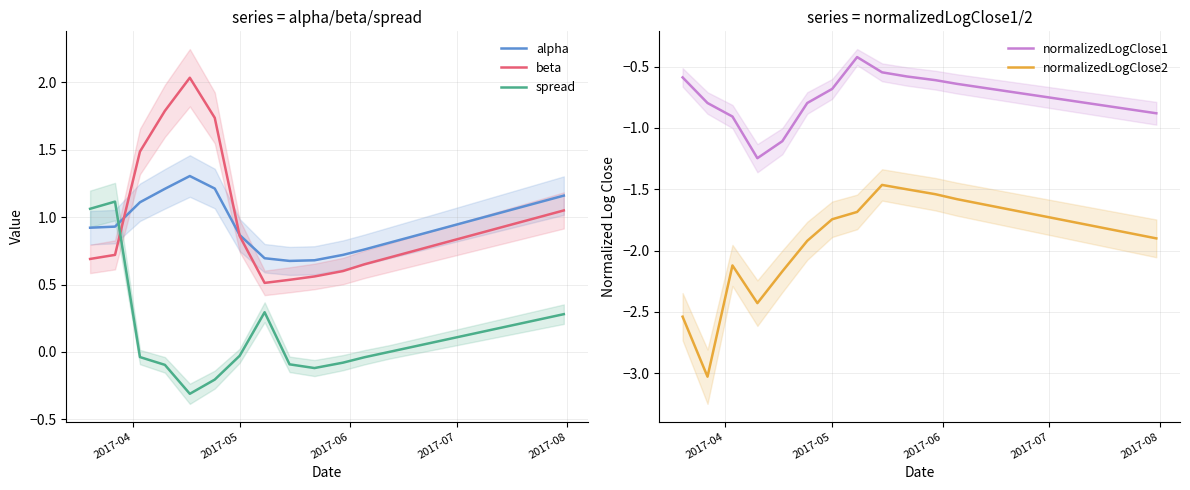

Rank the series by their maximum value, from lowest to highest.

normalizedLogClose2, normalizedLogClose1, spread, alpha, beta